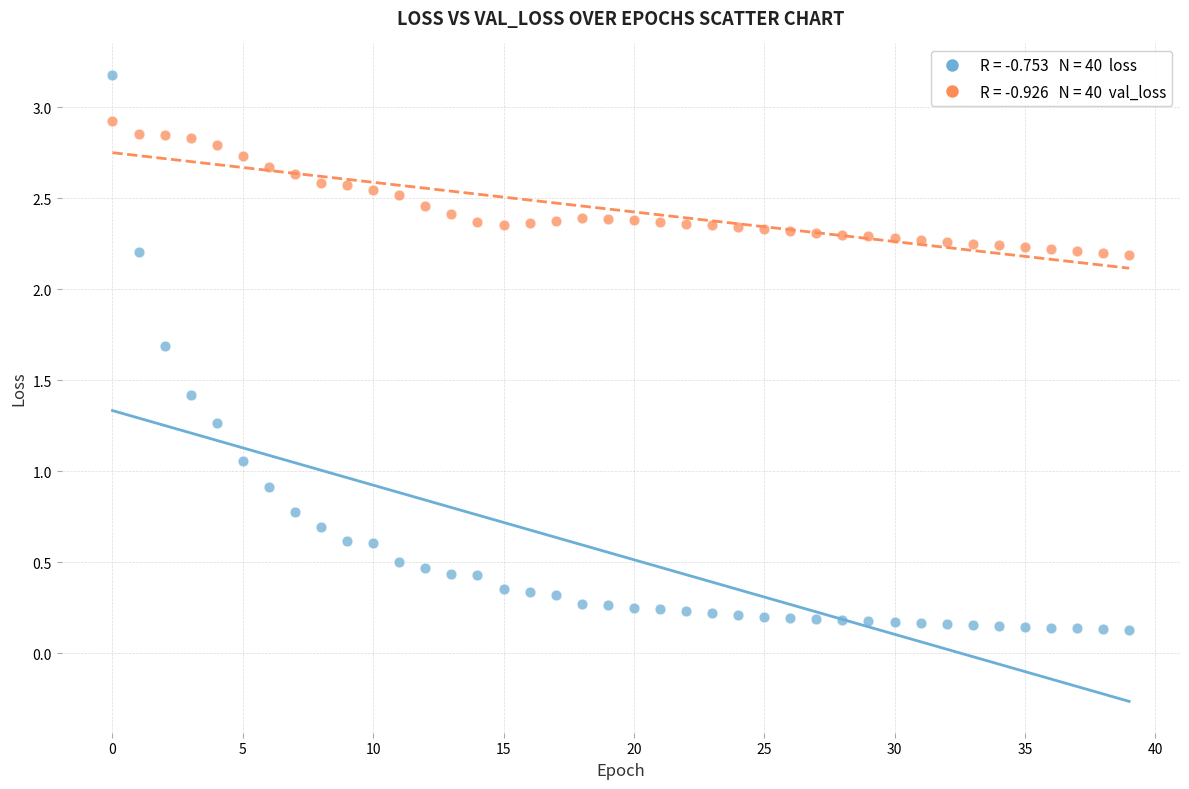

Across all data points, what is the range of Y values (max minus min)?

3.1